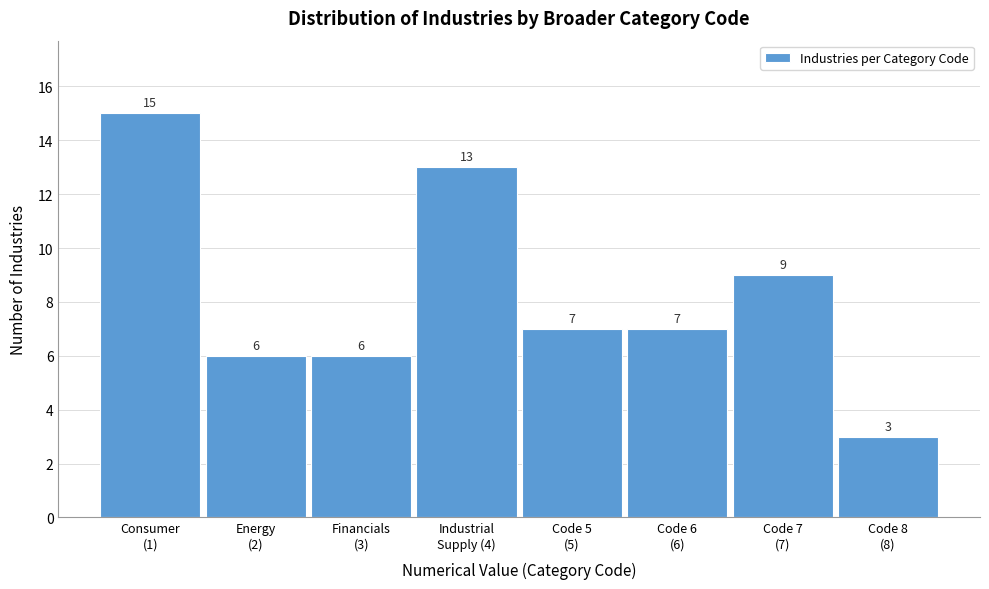

Reading left to right, transcribe all the data shown in this chart.

15	6	6	13	7	7	9	3